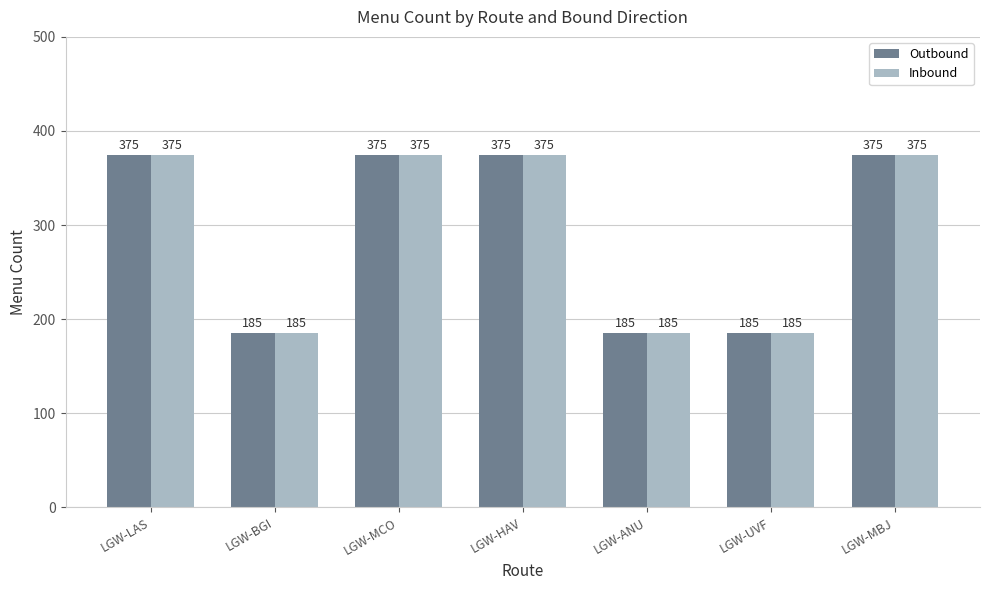

What value does the Outbound series have at LGW-UVF, to the nearest 50?

200